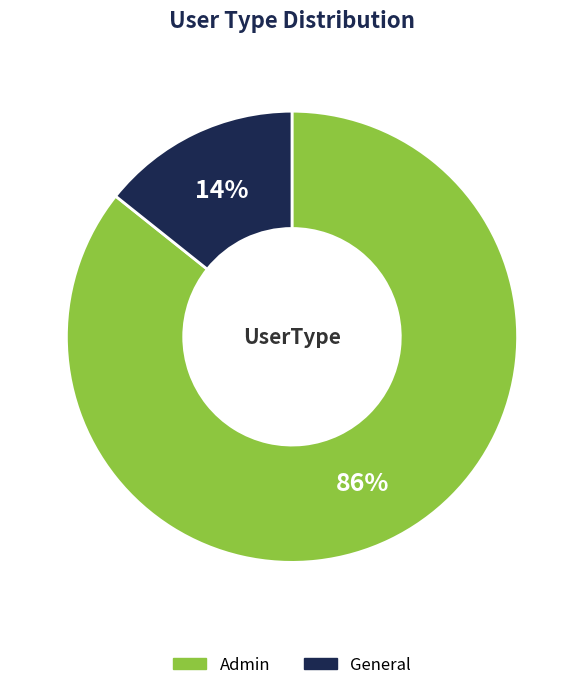

How many segments does this pie chart have?

2